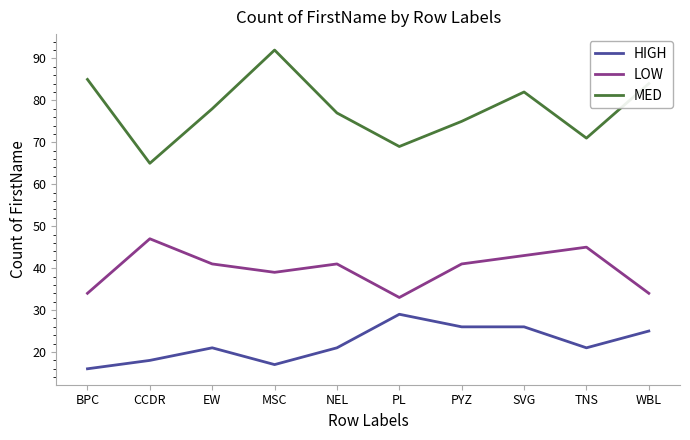

At which category is the sum across all series the highest?

SVG